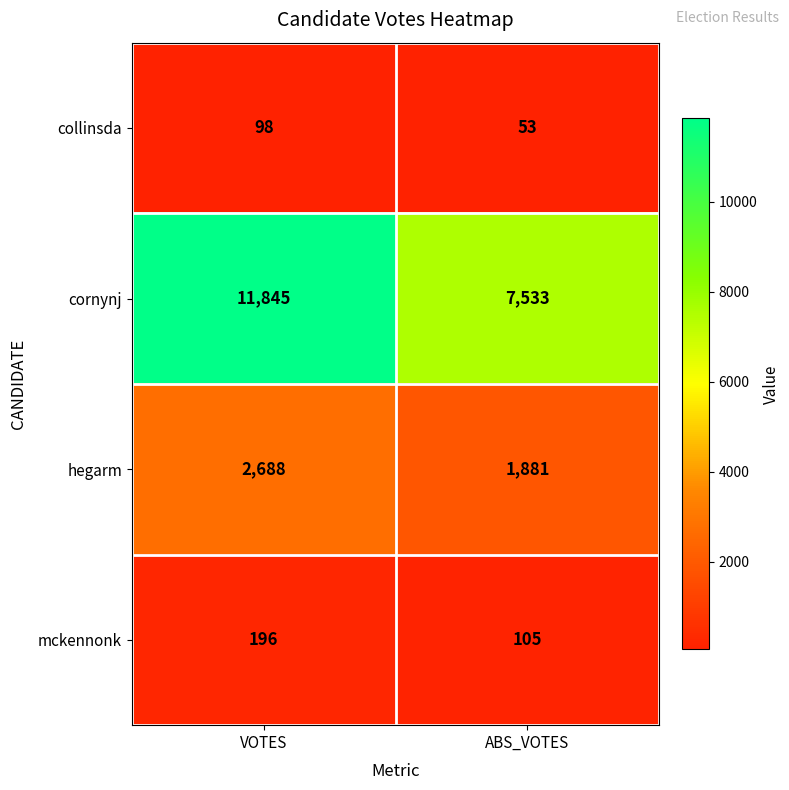

True or false: collinsda has a value of 98 at VOTES.

True